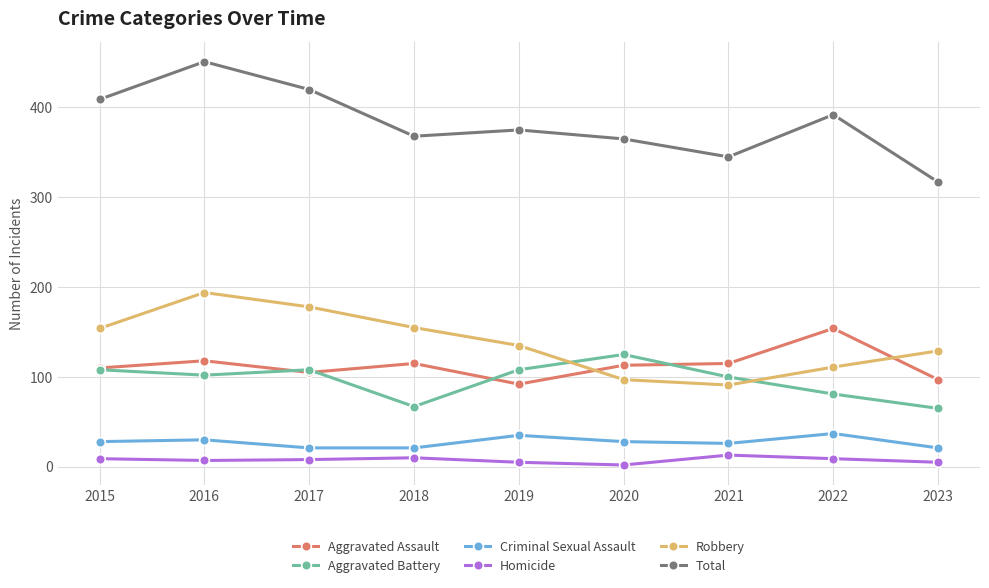

True or false: Aggravated Battery has a value of 108 at 2015.

True